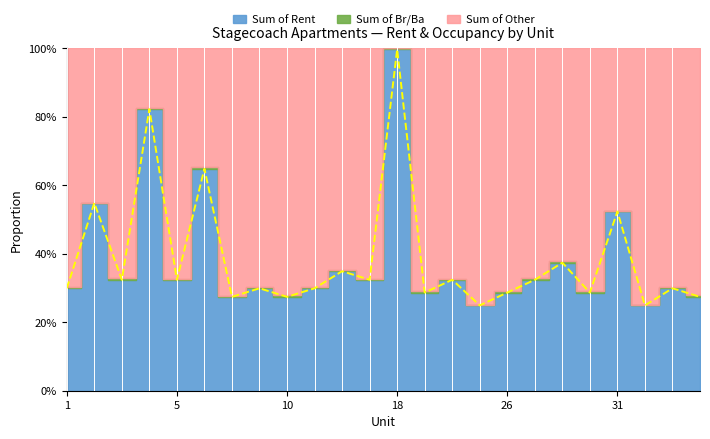

At which label is the value closest to 0?

25